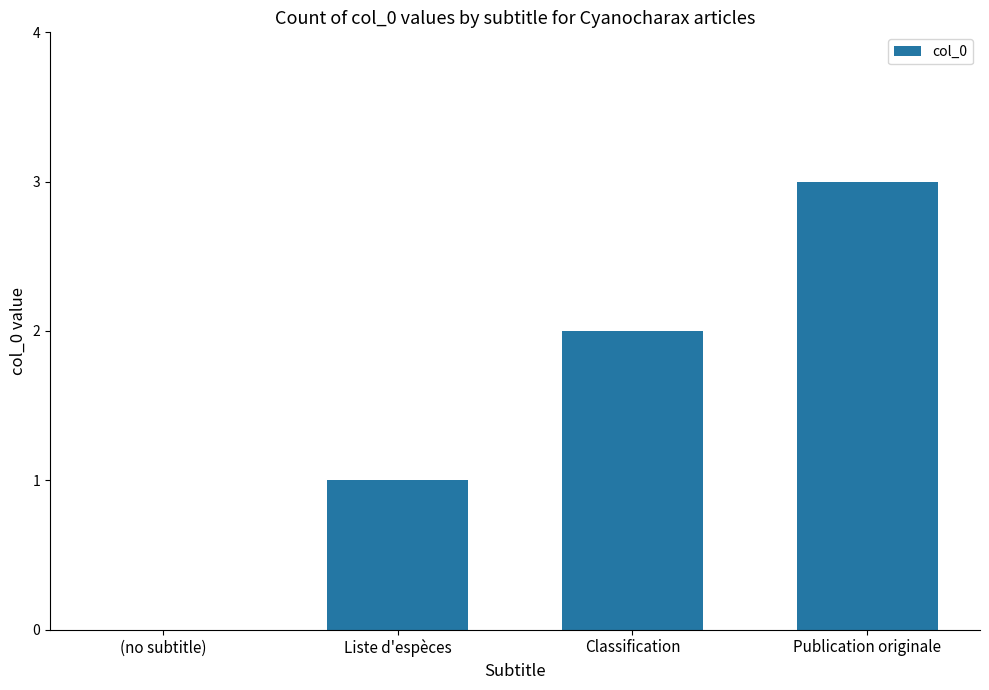

What is the approximate value at Publication originale?

3